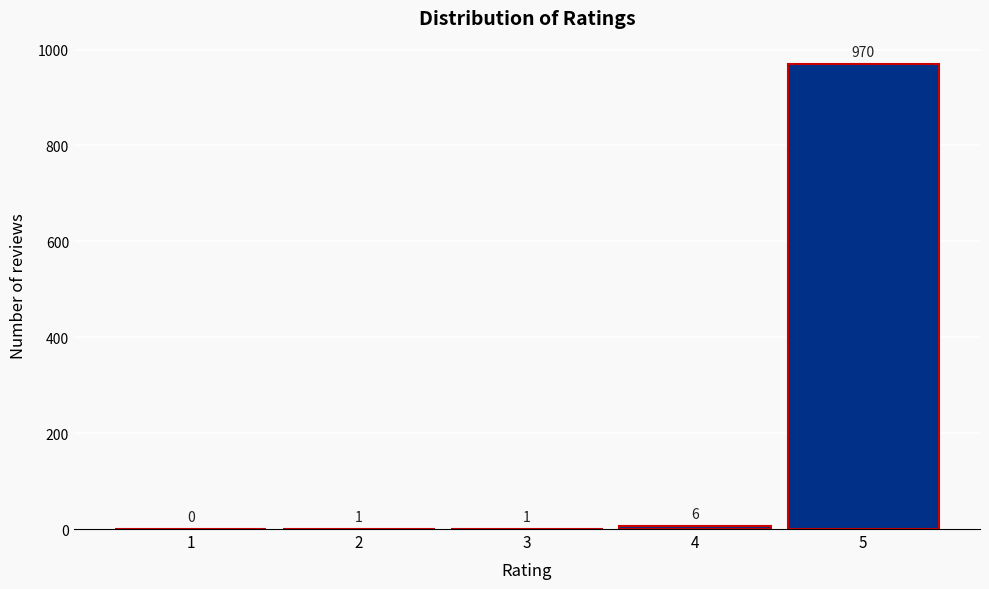

Reading right to left, transcribe all the data shown in this chart.

5=970	4=6	3=1	2=1	1=0